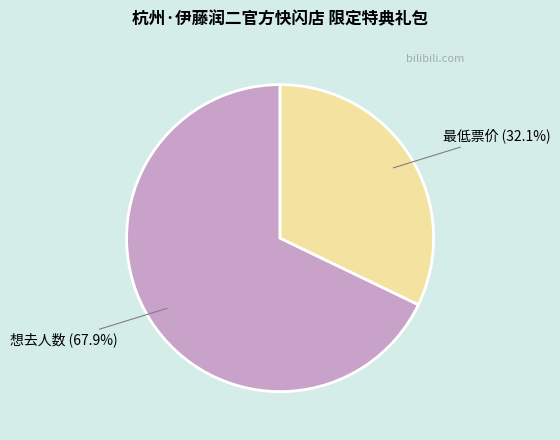

Which has a higher value, 想去人数 or 最低票价?

想去人数